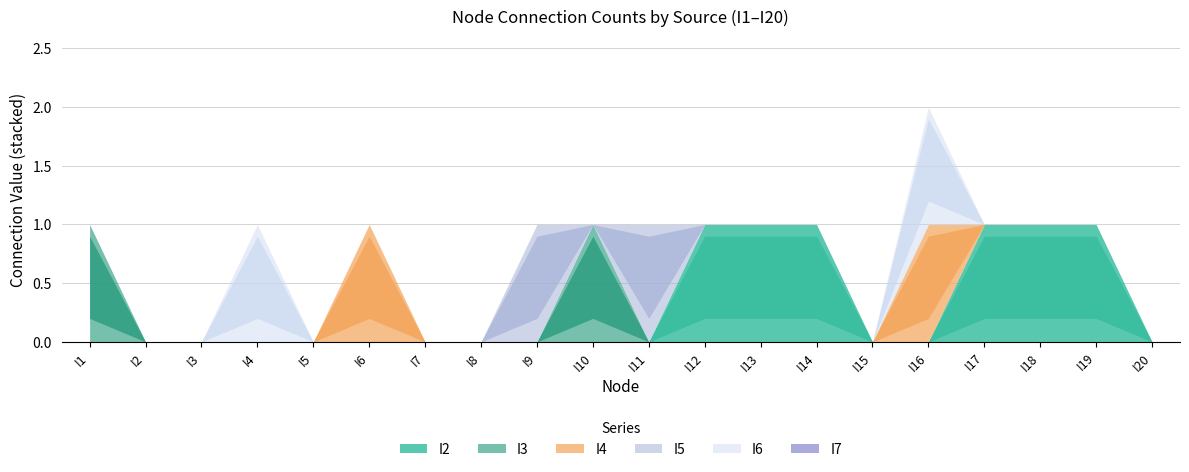

The value of I3 at I6 is 0. True or false?

True